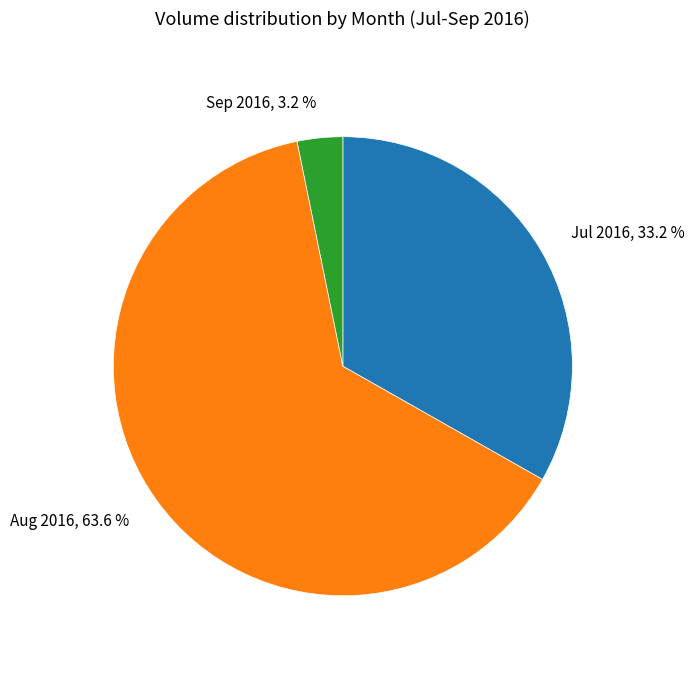

To the nearest percent, what is the average slice percentage?

33%